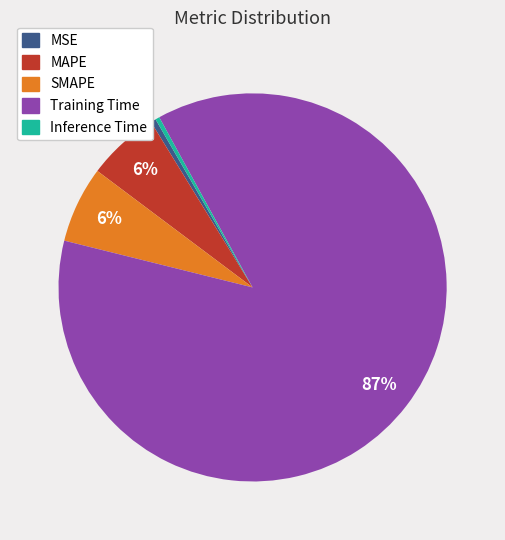

Does SMAPE represent more than half of the total?

No